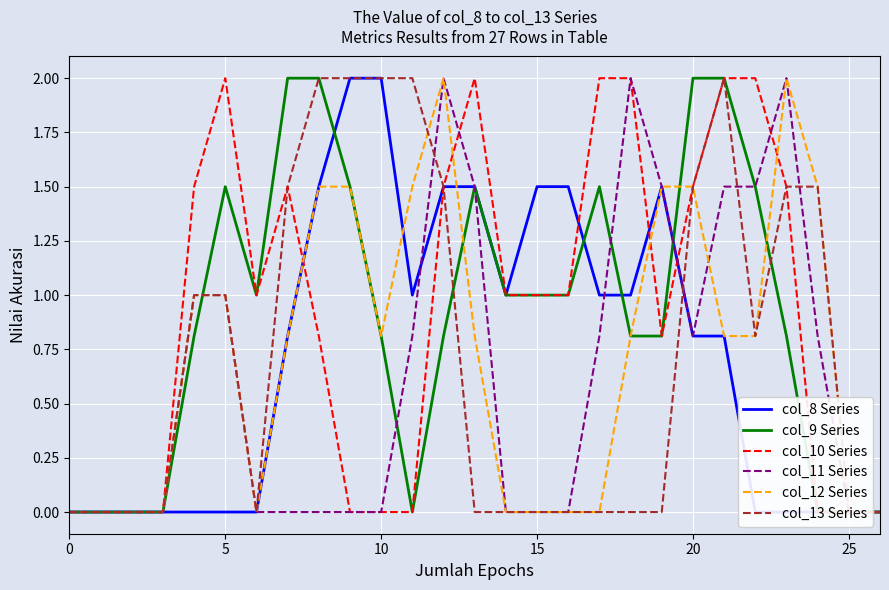

What is the spread (max minus min) of values at 21?

1.2